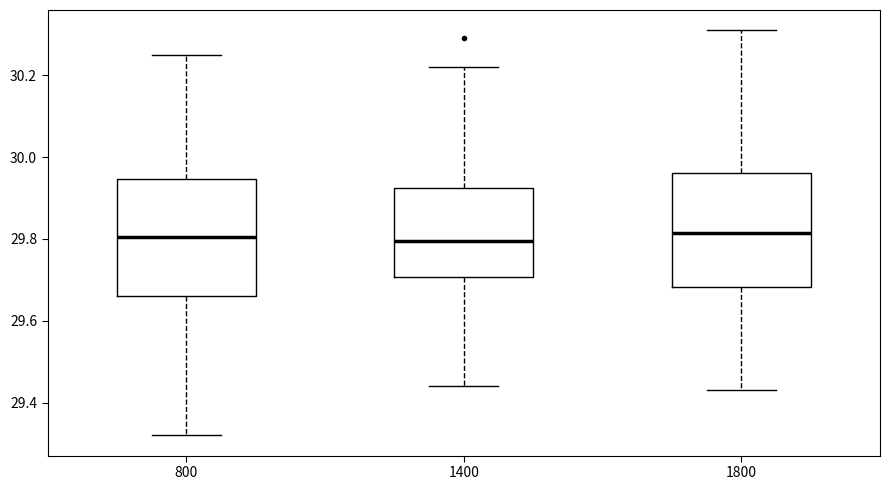

Reading left to right, read every box against the y-axis: the position of its median line, the range the box covers, and the ends of its whiskers. The values are not printed on the chart, so give them approximately, as read against the axis.

800: median 29.80, box 29.66 to 29.94, whiskers 29.32 to 30.26
1400: median 29.80, box 29.70 to 29.92, whiskers 29.44 to 30.22
1800: median 29.82, box 29.68 to 29.96, whiskers 29.44 to 30.32